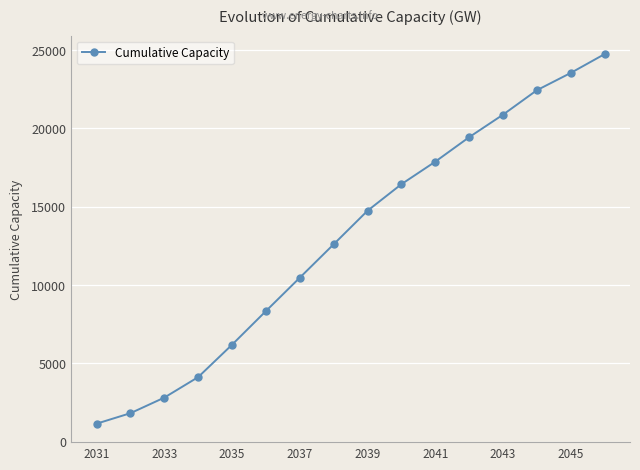

What is the difference between the second highest and minimum values?

22392.0